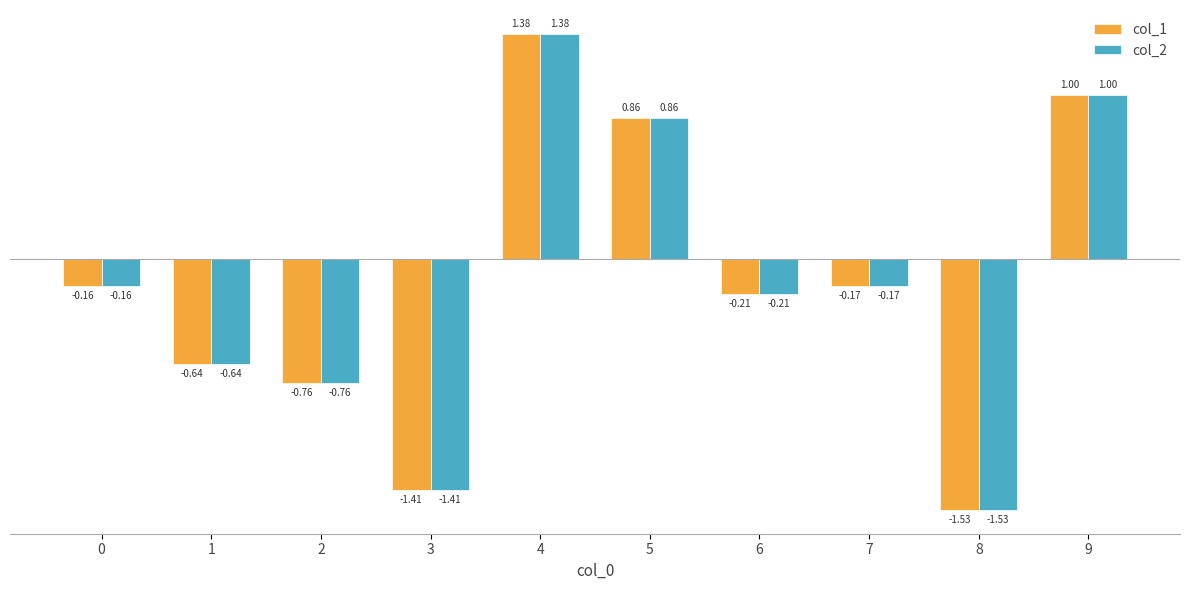

How many groups of bars are there?

10